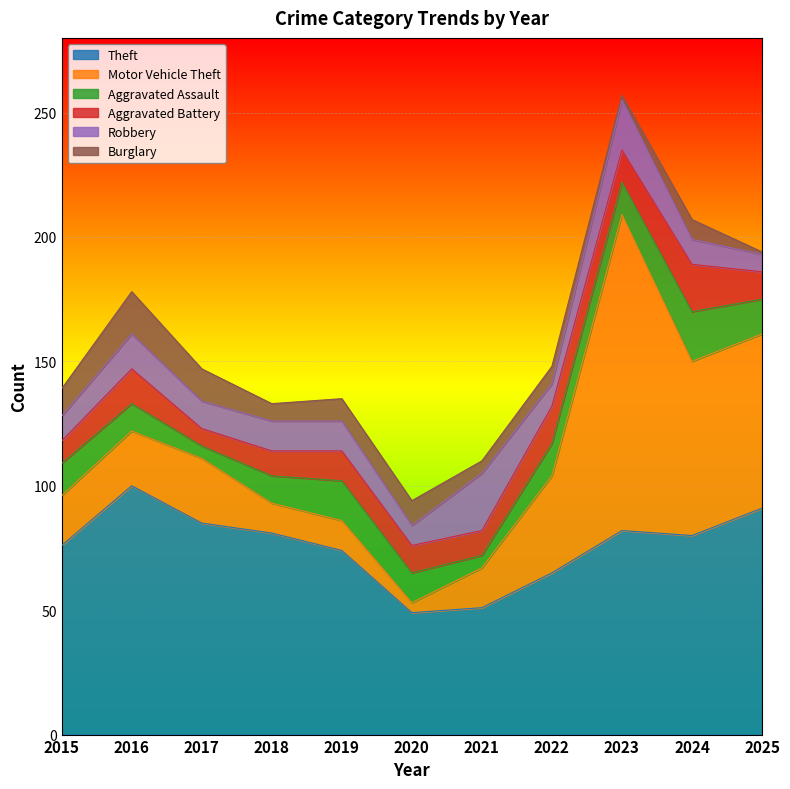

What is the value of the Robbery point at the 10th from the left?

10